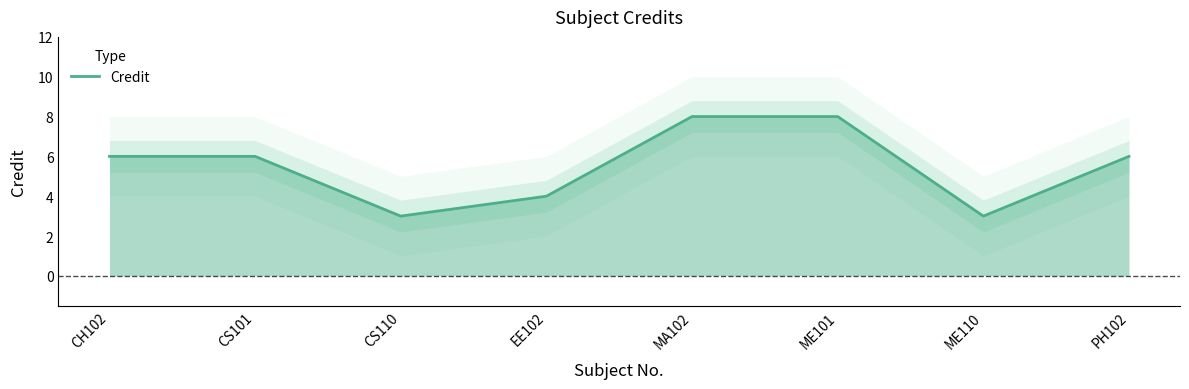

Where does the data first go above 6?

MA102